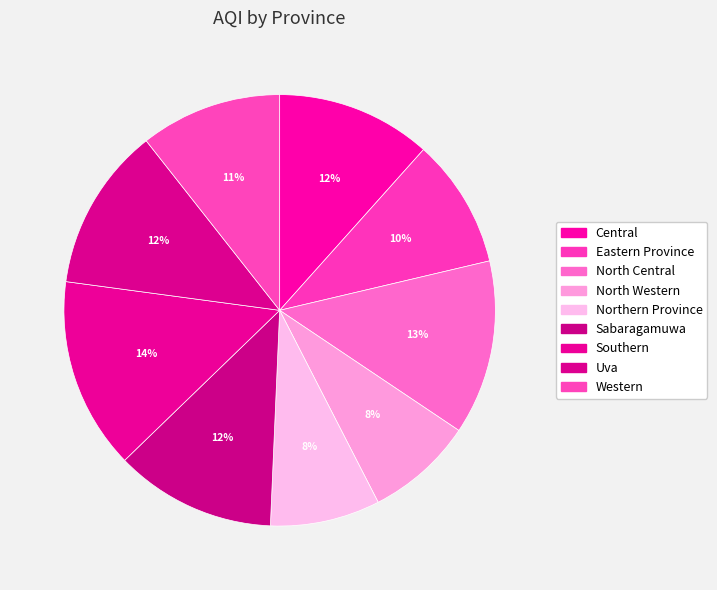

To the nearest percent, what portion does Northern Province represent?

8%